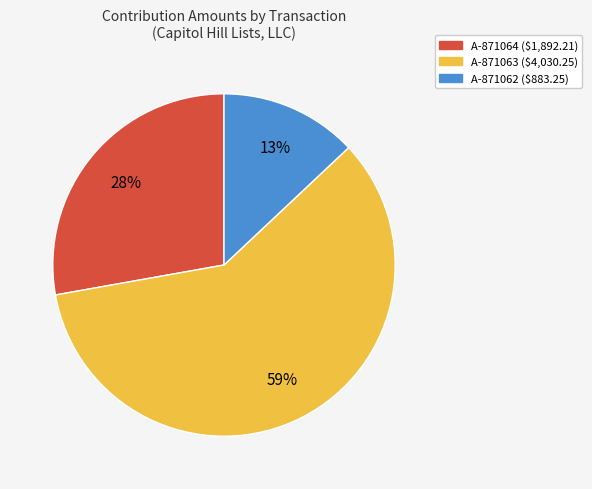

What is the largest slice in the pie chart?

A-871063